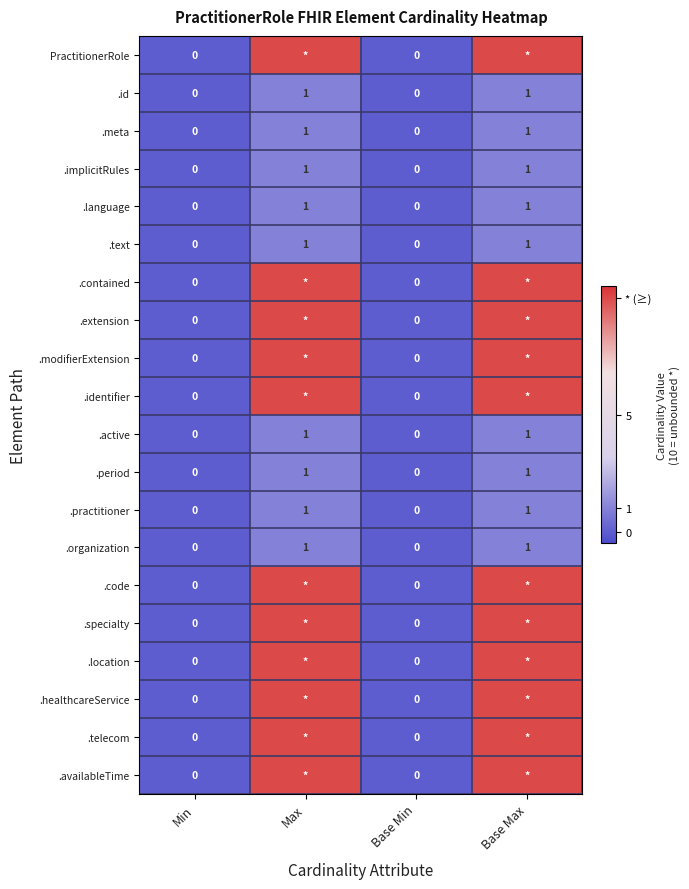

True or false: .language has a value of 1 at Max.

True